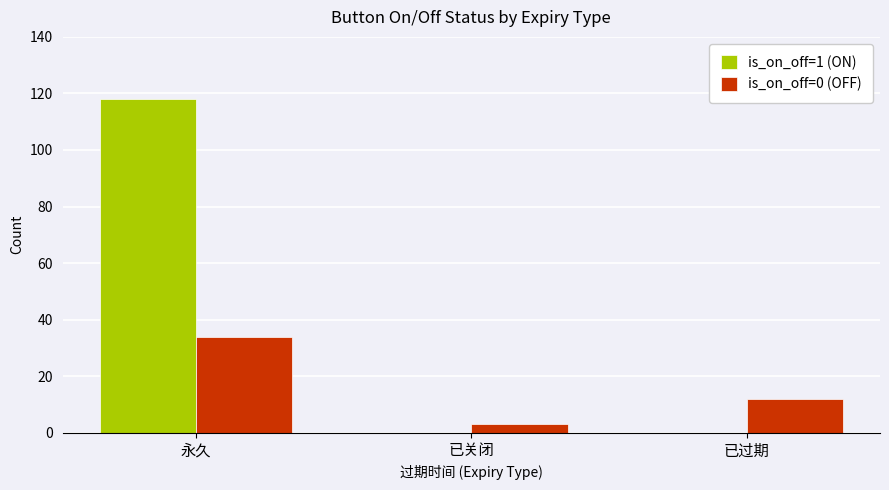

Does the chart contain stacked bars?

No